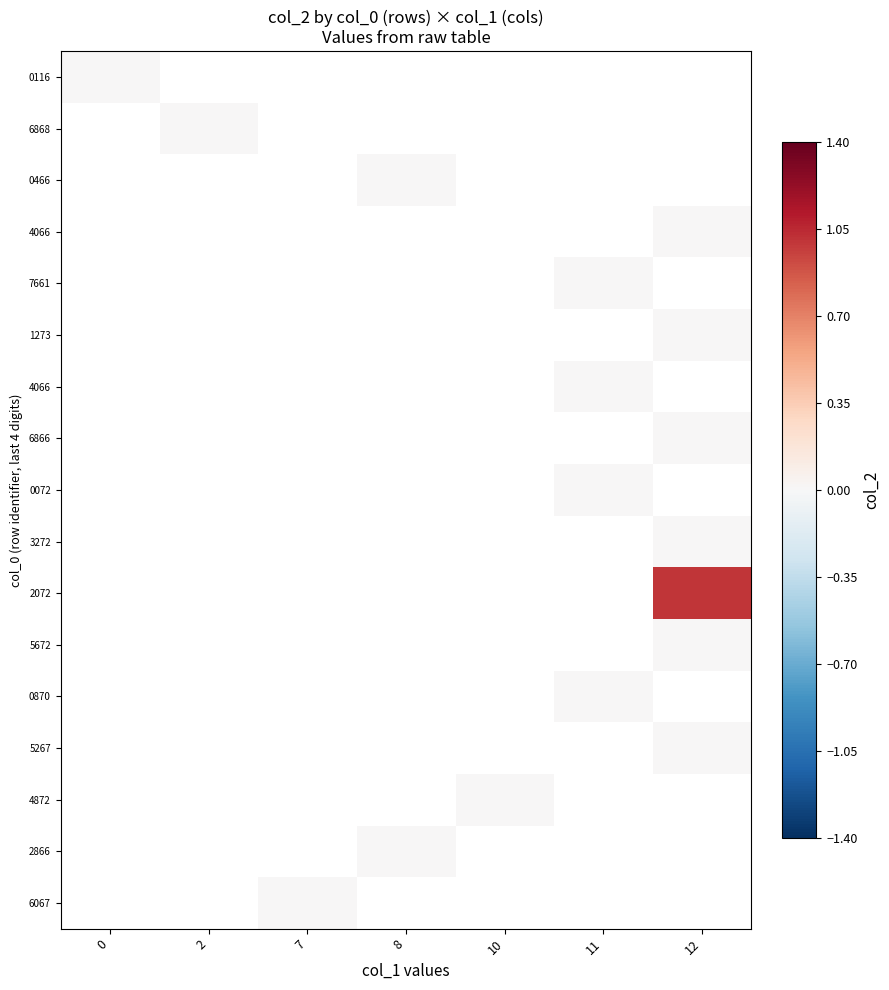

How many categories are shown in the chart?

7